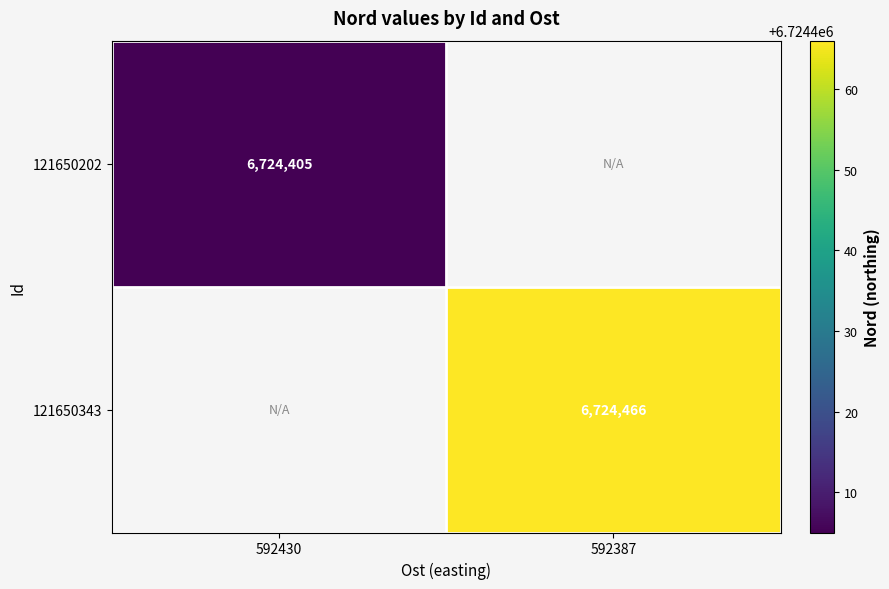

The value of 121650343 at 592387 is 10969403. True or false?

False